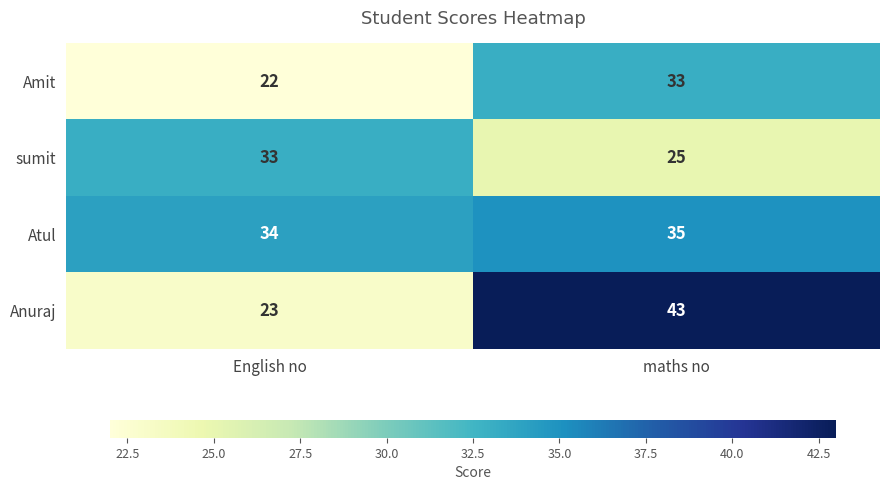

What is the minimum value shown in the chart?

22